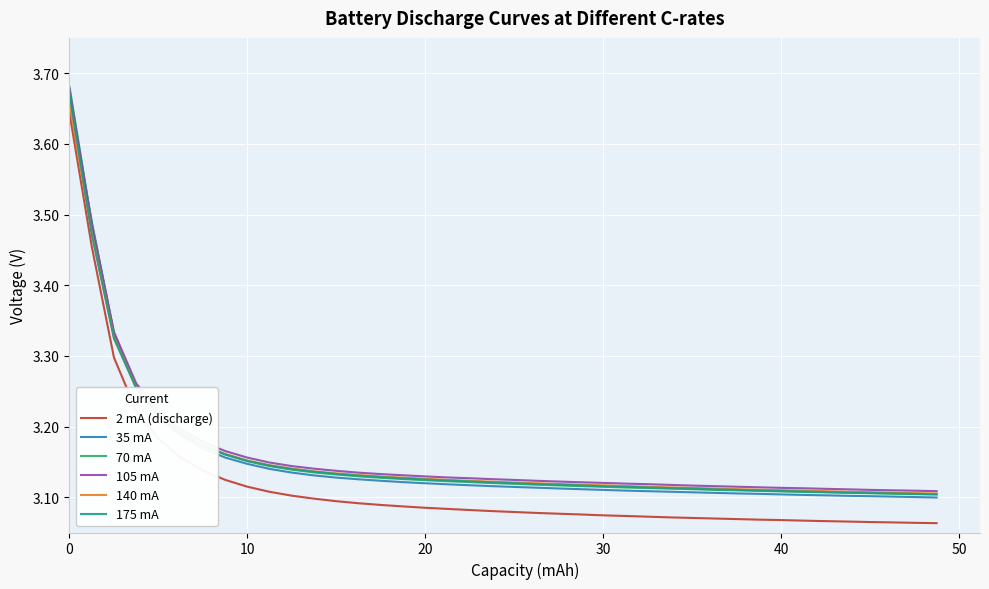

True or false: 2 mA (discharge) and 70 mA cross at least once.

False